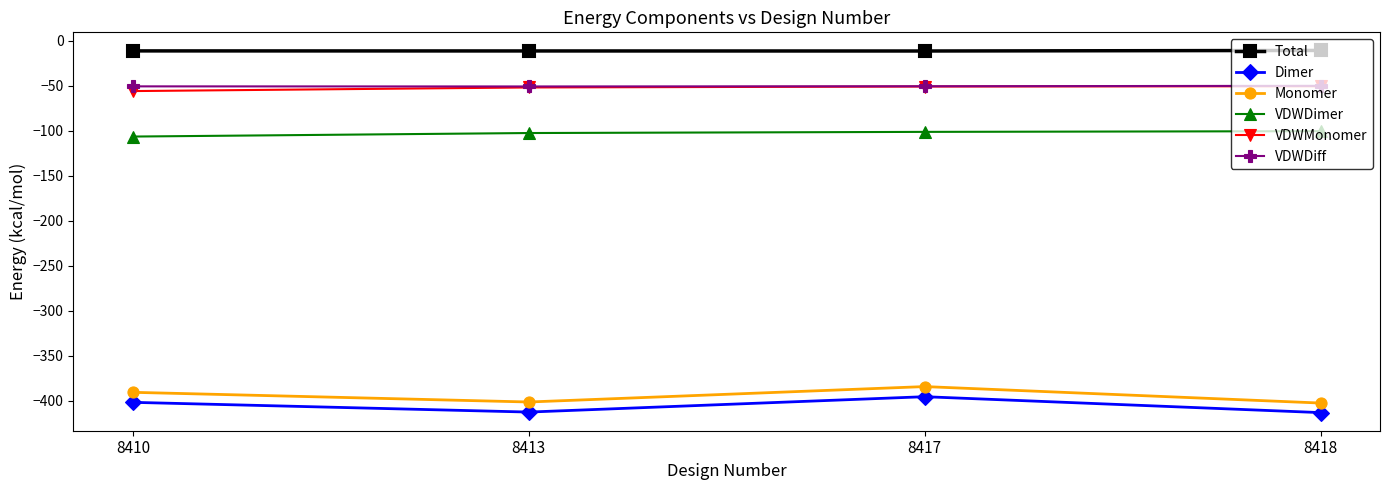

What is the difference between the highest and lowest values at 8417?

384.1